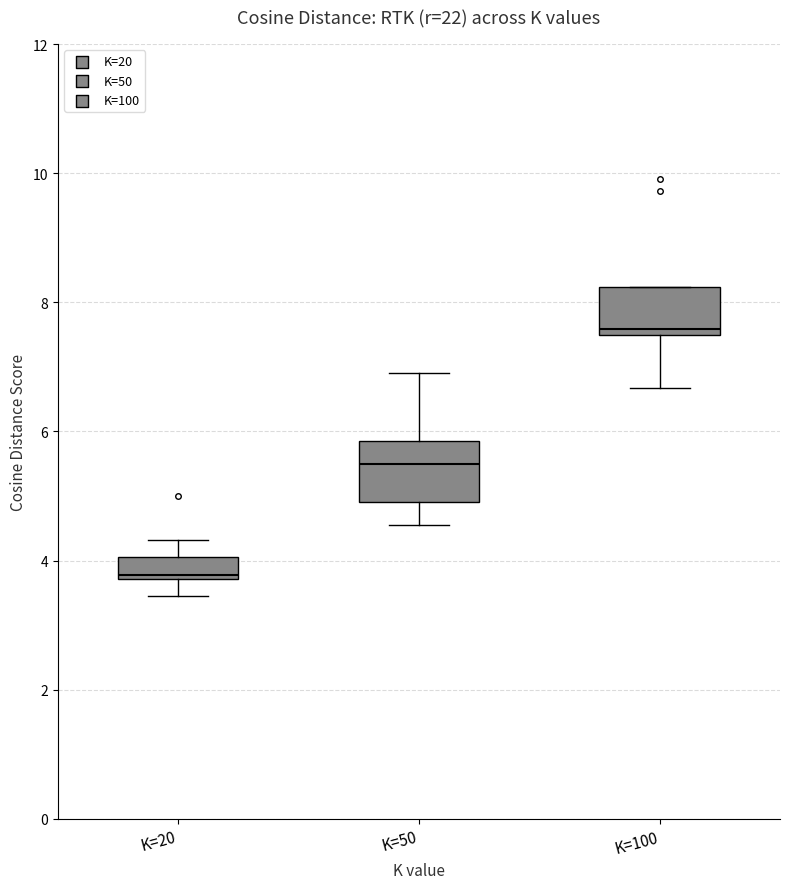

Reading left to right, transcribe this box plot: for each box, give where its median line is, the range the box spans, and where its two whiskers end, as read against the y-axis. The values are not printed on the chart, so give them approximately, as read against the axis.

K=20: median 3.8, box 3.8 to 4.0, whiskers 3.4 to 4.4
K=50: median 5.6, box 5.0 to 5.8, whiskers 4.6 to 7.0
K=100: median 7.6 (just above the box's lower edge), box 7.6 to 8.2, whiskers 6.6 to 8.2